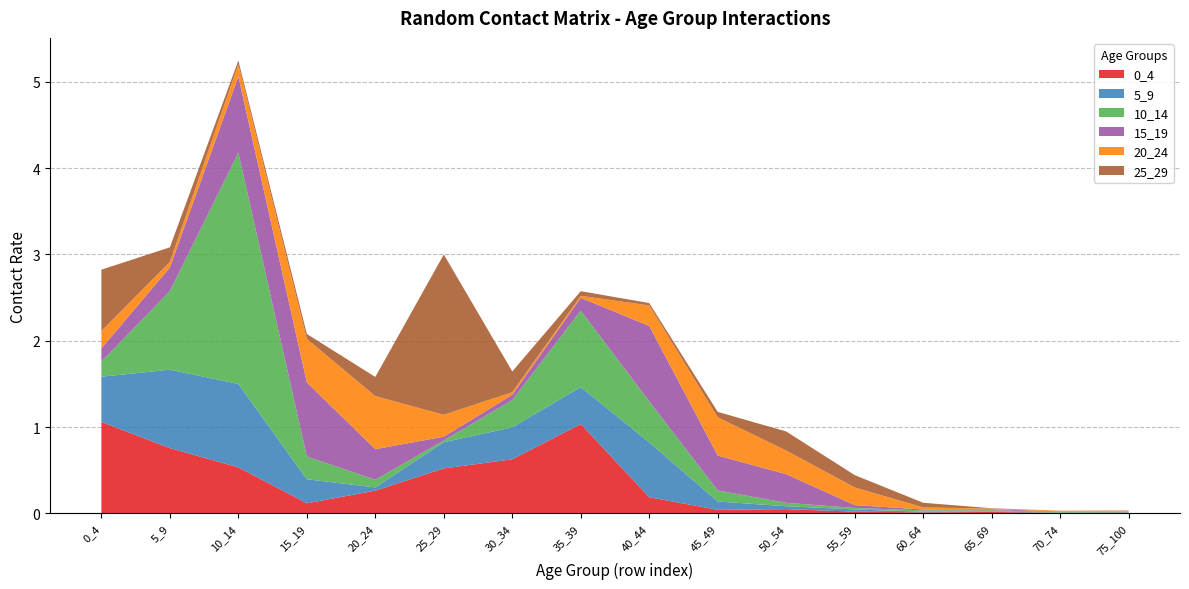

Reading left to right, what are all the values shown in this chart?

0_4: 1.1	0.8	0.5	0.1	0.3	0.5	0.6	1.0	0.2	0.0	0.0	0.0	0.0	0.0	0.0	0.0
5_9: 0.5	0.9	1.0	0.3	0.0	0.3	0.4	0.4	0.6	0.1	0.0	0.0	0.0	0.0	0.0	0.0
10_14: 0.2	0.9	2.7	0.3	0.1	0.0	0.3	0.9	0.5	0.1	0.0	0.0	0.0	0.0	0.0	0.0
15_19: 0.2	0.3	0.9	0.9	0.4	0.0	0.1	0.1	0.9	0.4	0.3	0.0	0.0	0.0	0.0	0.0
20_24: 0.2	0.1	0.1	0.5	0.6	0.3	0.0	0.0	0.2	0.4	0.3	0.2	0.0	0.0	0.0	0.0
25_29: 0.7	0.2	0.0	0.1	0.2	1.9	0.2	0.1	0.0	0.1	0.2	0.1	0.1	0.0	0.0	0.0